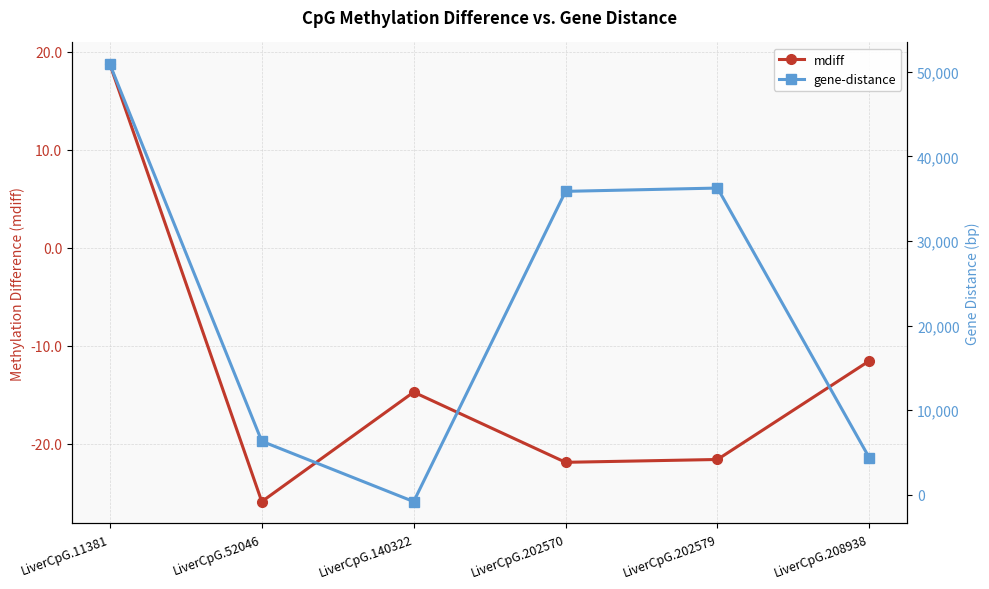

List the labels in order of mdiff value, smallest first.

LiverCpG.52046, LiverCpG.202570, LiverCpG.202579, LiverCpG.140322, LiverCpG.208938, LiverCpG.11381